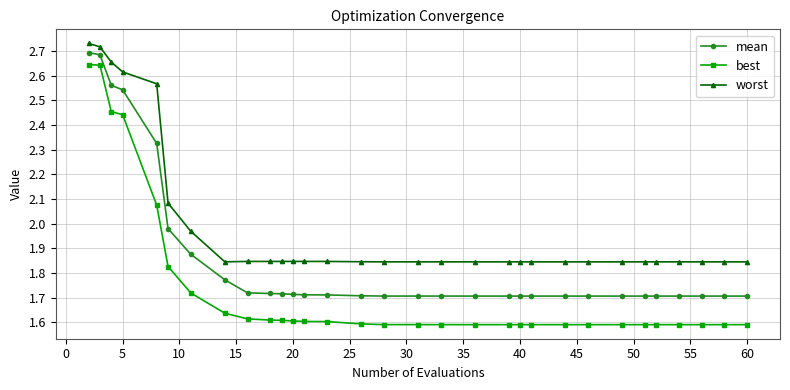

At how many categories does at least one series exceed 1?

31